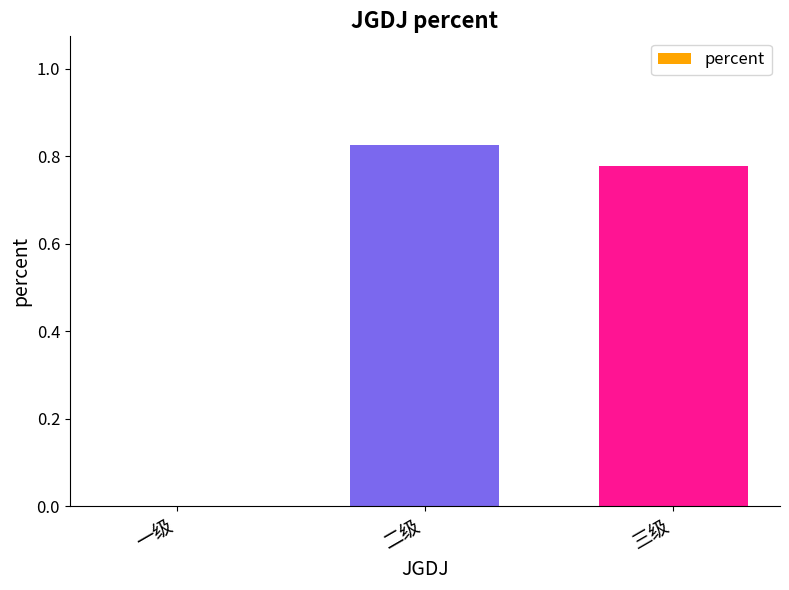

What is the sum of all values?

1.6